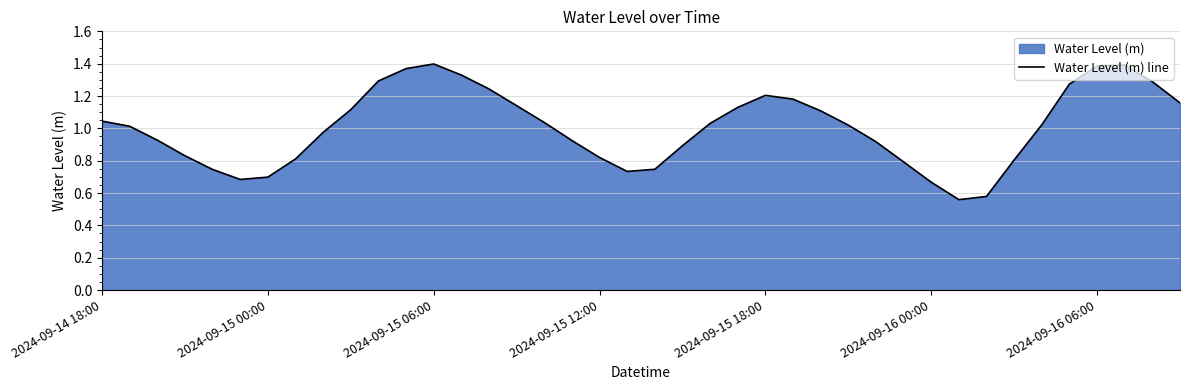

Does the chart have visible grid lines?

Yes